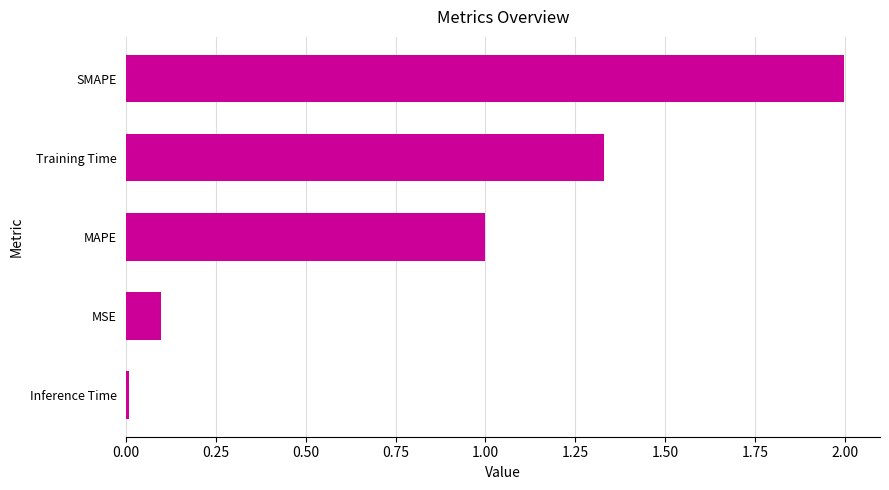

What is the change in value from MAPE to Training Time?

+0.3